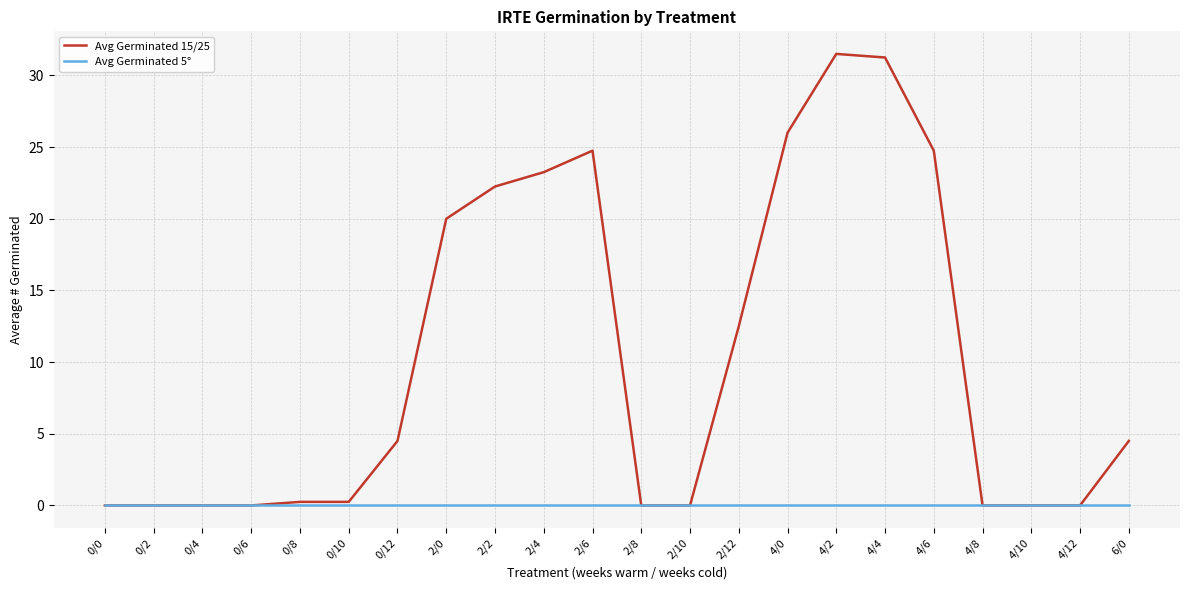

At how many categories does at least one series exceed 6?

9